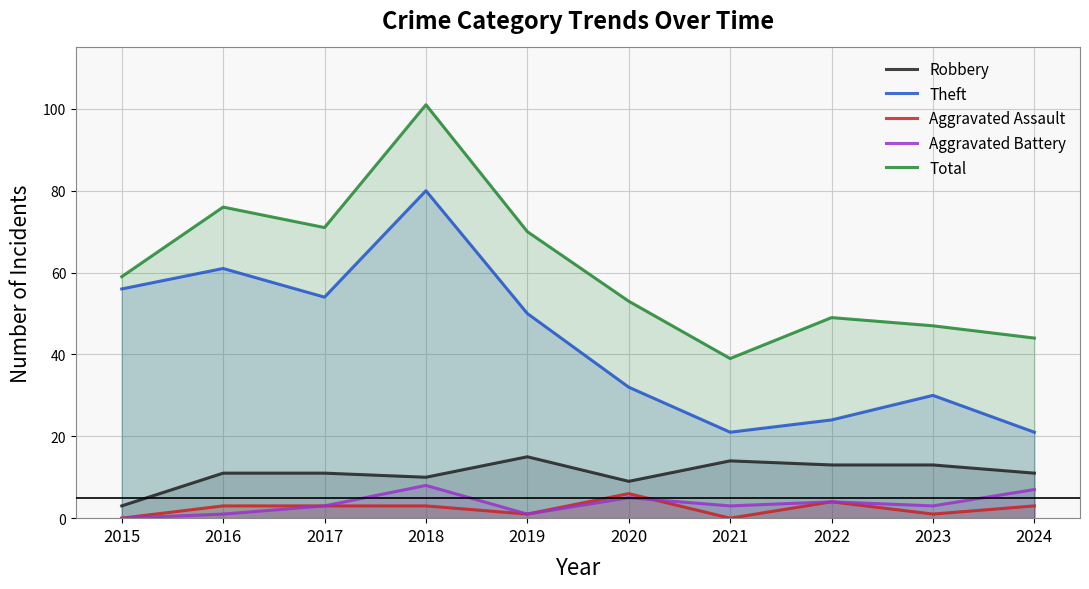

What is the value of the Aggravated Battery point at the 9th from the left?

3